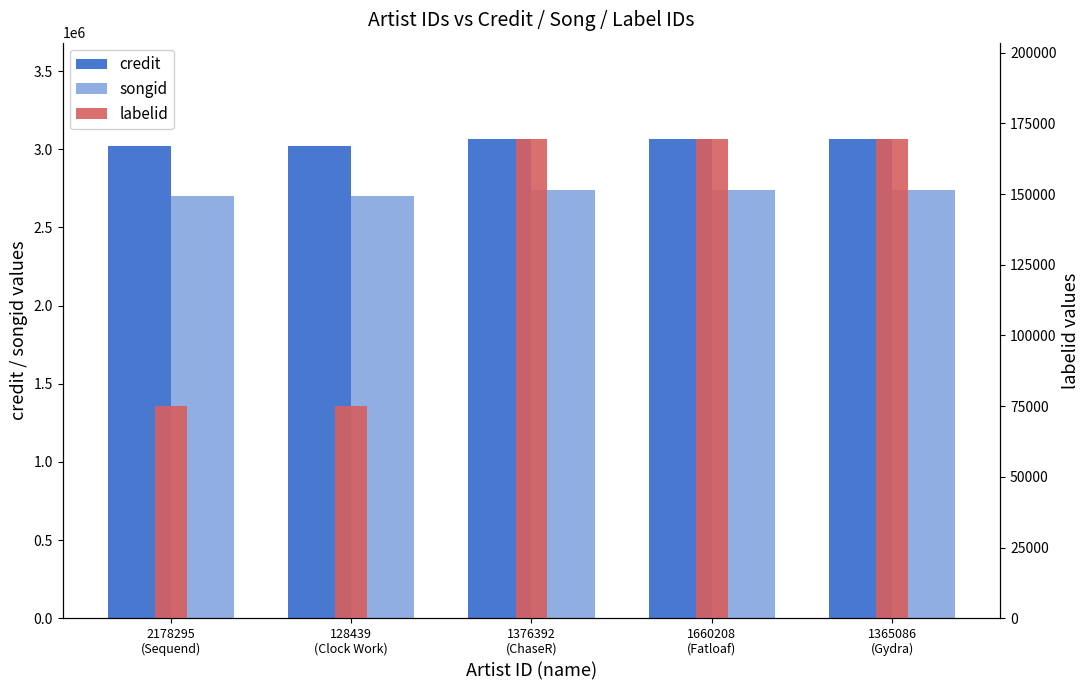

Is it true that credit equals 3068451 at 1365086
(Gydra)?

True